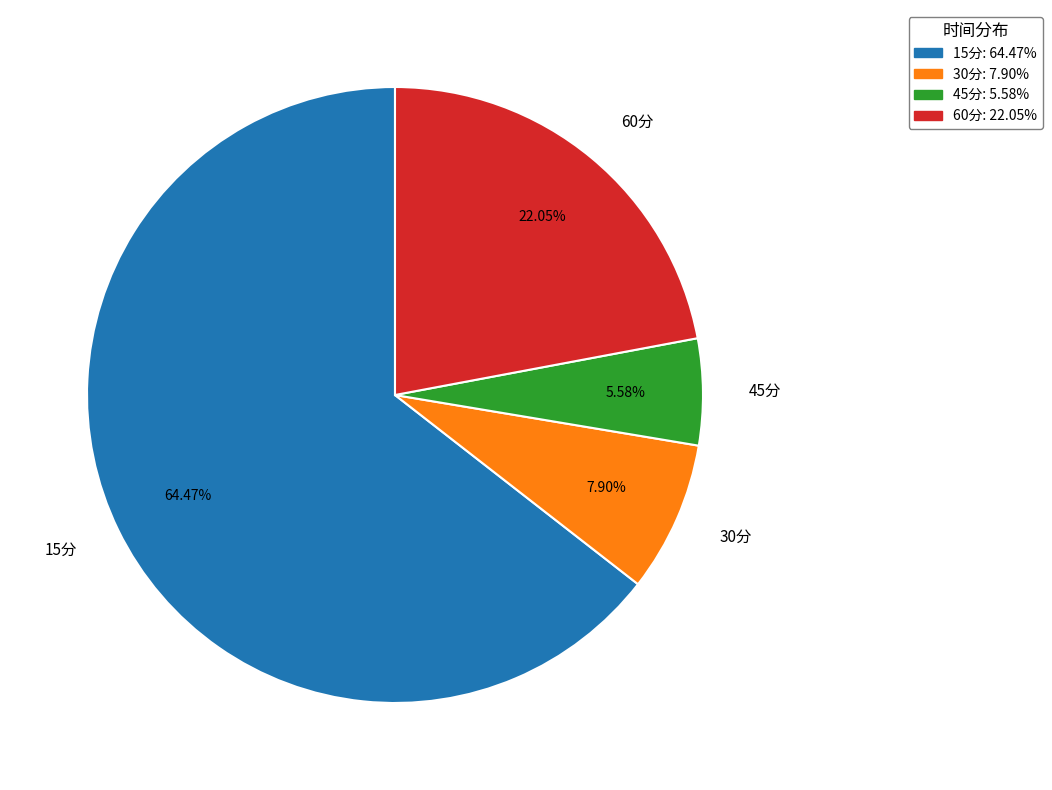

To the nearest percent, what is the combined percentage of 30分 and 15分?

72%